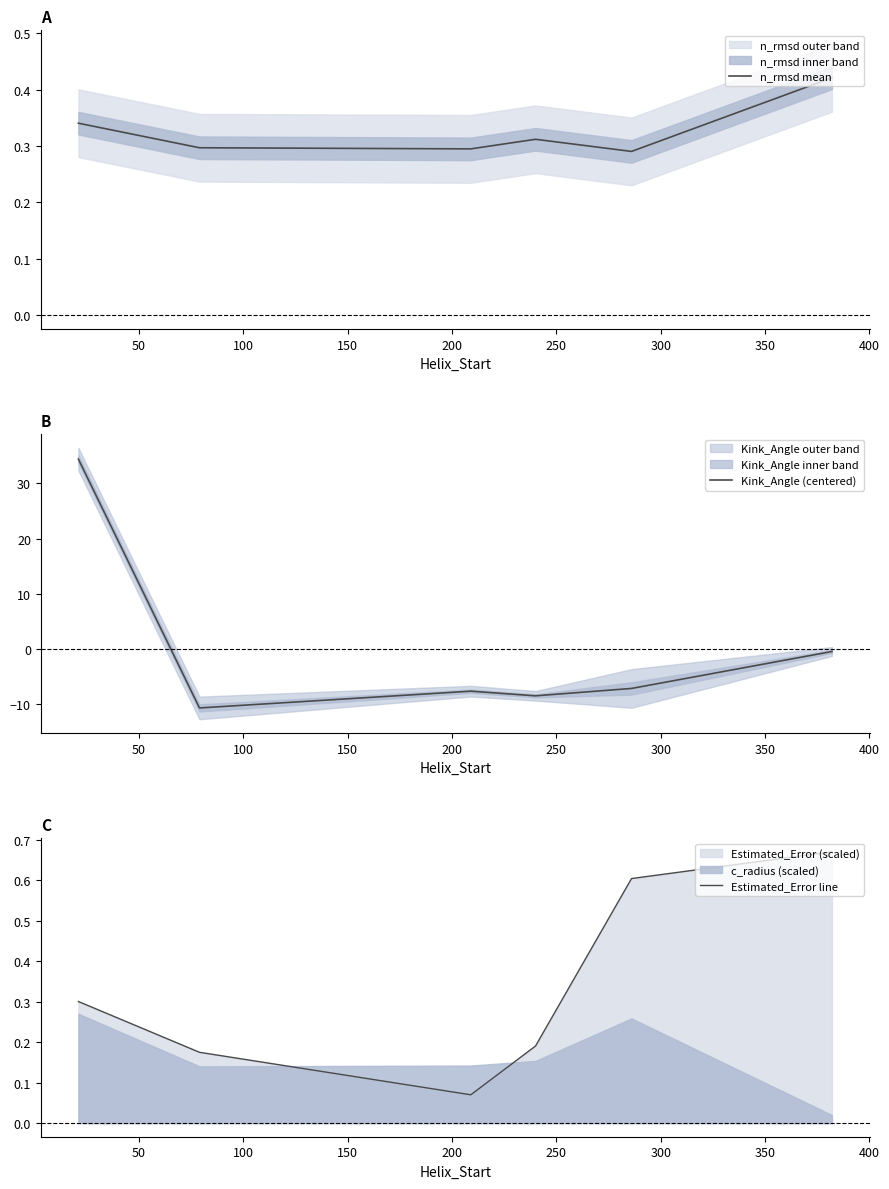

What is the highest value of the Kink_Angle (centered) series?

34.4